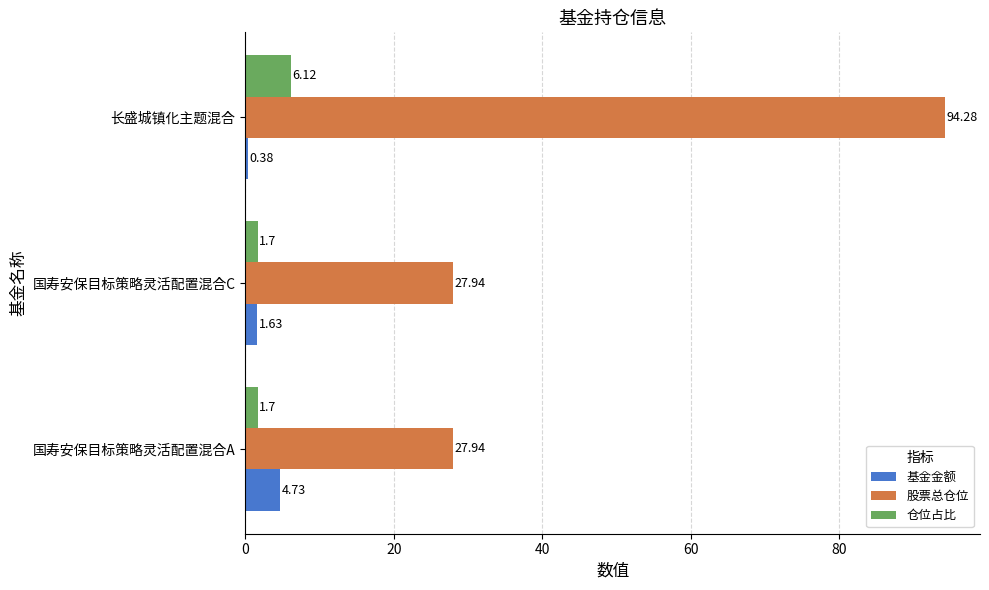

Rank the categories by 基金金额 value from highest to lowest.

国寿安保目标策略灵活配置混合A, 国寿安保目标策略灵活配置混合C, 长盛城镇化主题混合